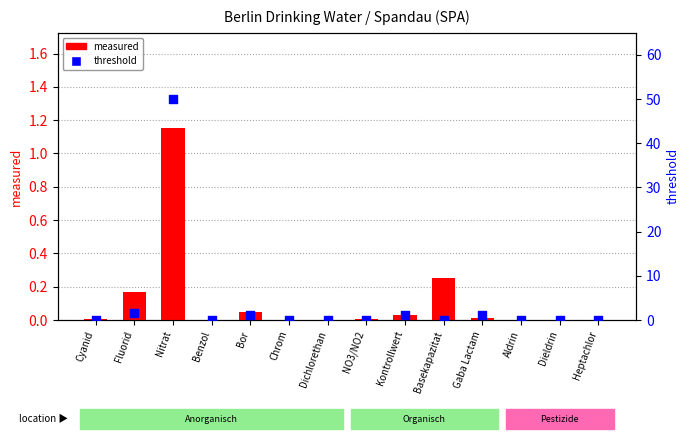

Which series has the largest total across all categories?

threshold